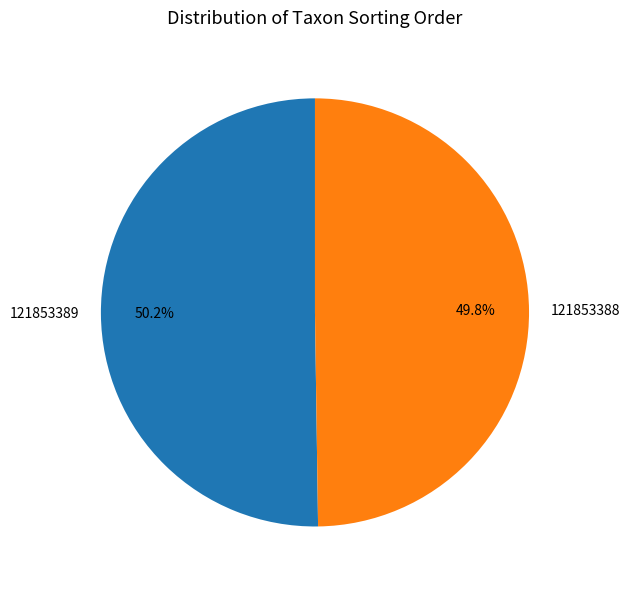

The 121853388 slice represents 50% of the pie. True or false?

True